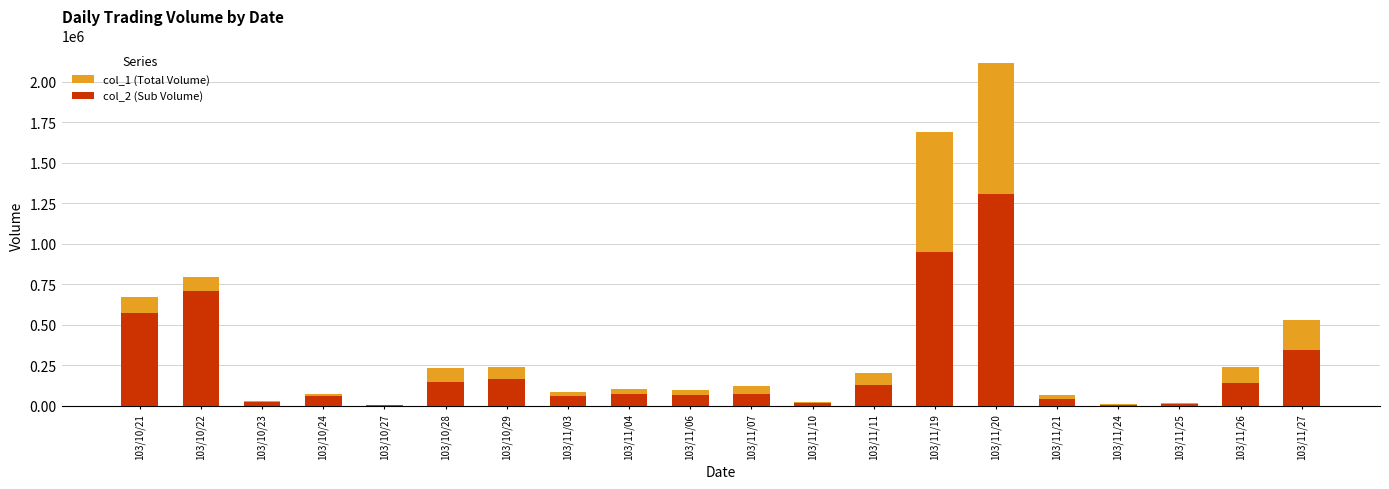

Is it true that col_2 (Sub Volume) equals 951900 at 103/11/19?

True